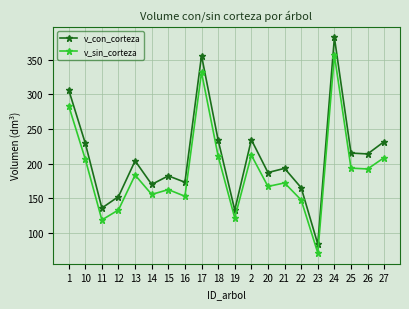

Between 10 and 13, which series saw the biggest shift?

v_con_corteza